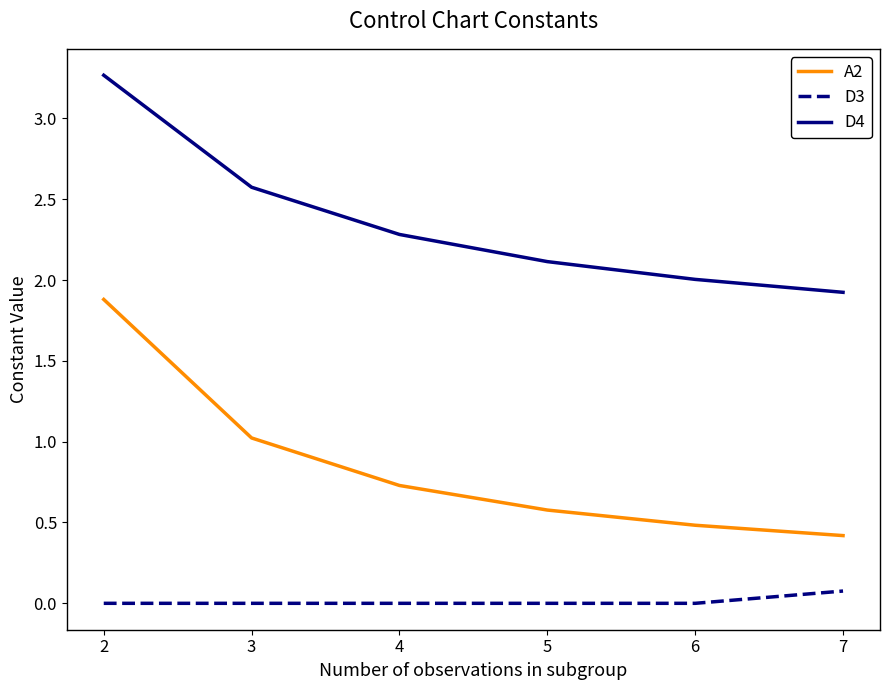

What is the greatest value displayed?

3.3